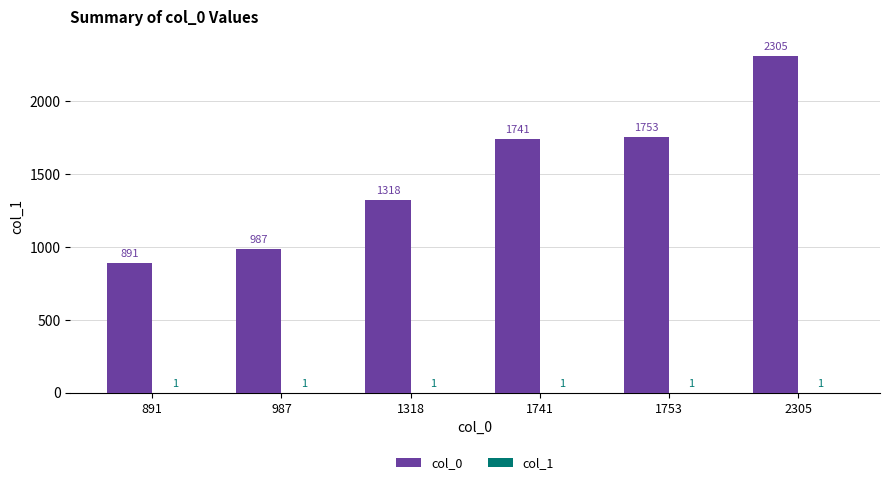

What is the maximum value shown in the chart?

2305